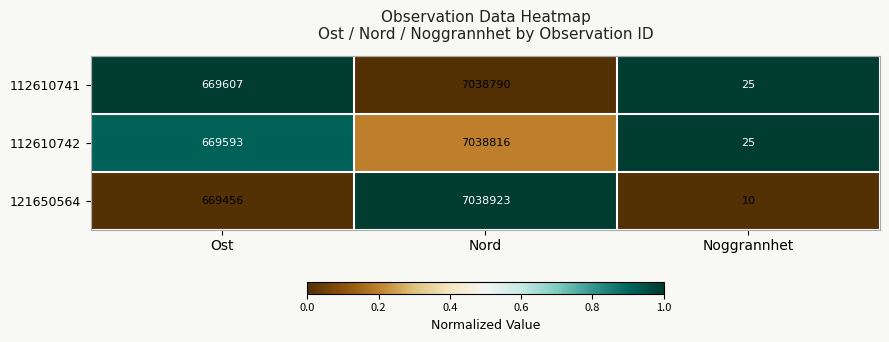

True or false: 121650564 has a value of 1043675 at Ost.

False